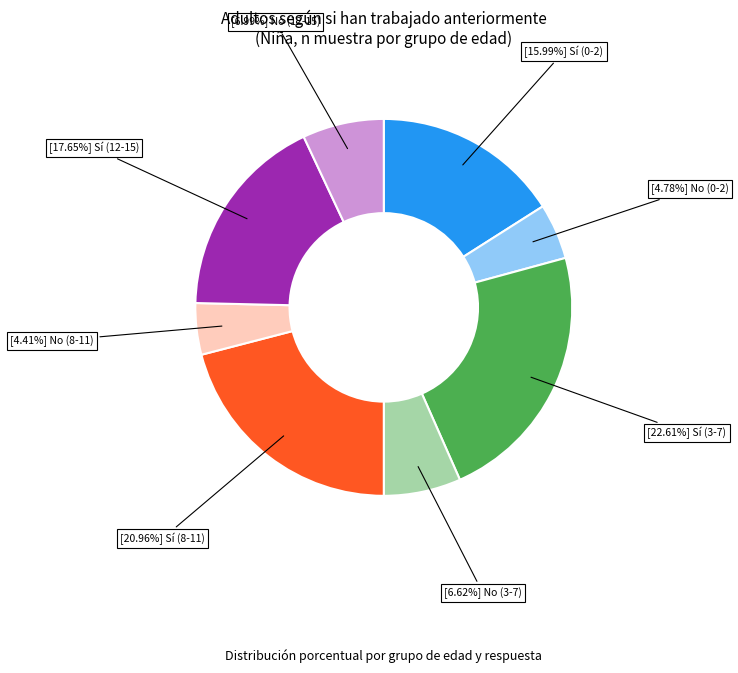

Is there a majority slice in this chart?

No